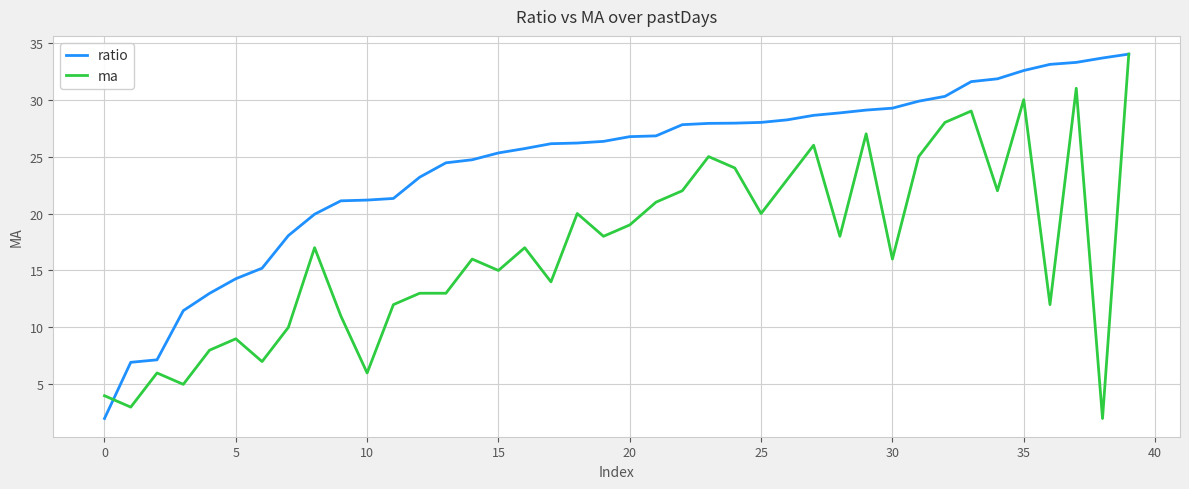

What is the lowest value of the ma series?

2.0